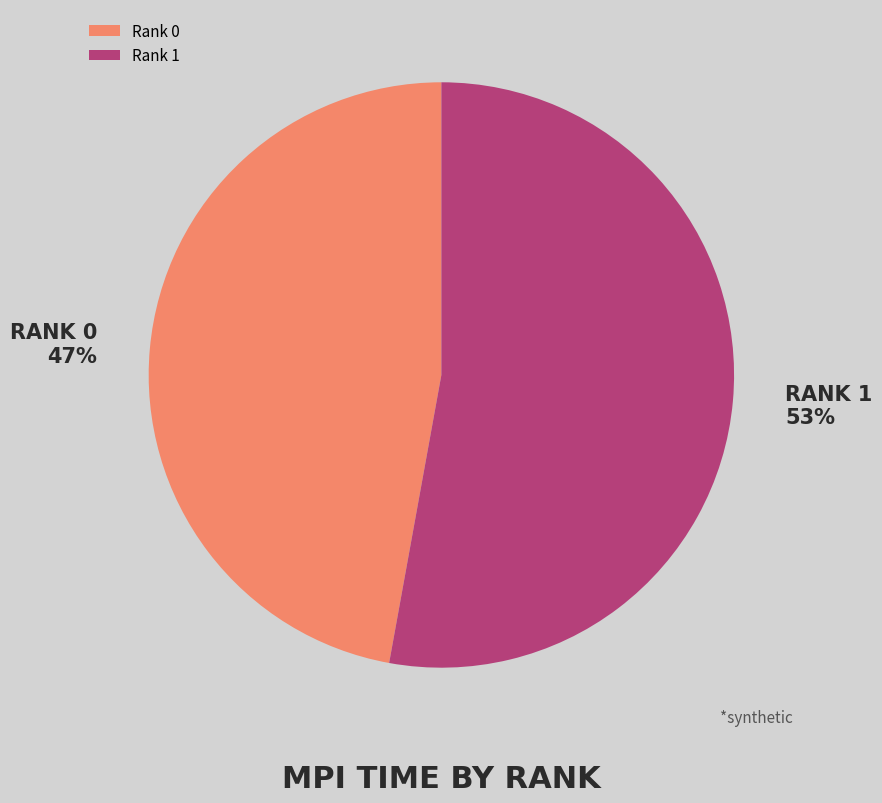

How many slices are in this pie chart?

2